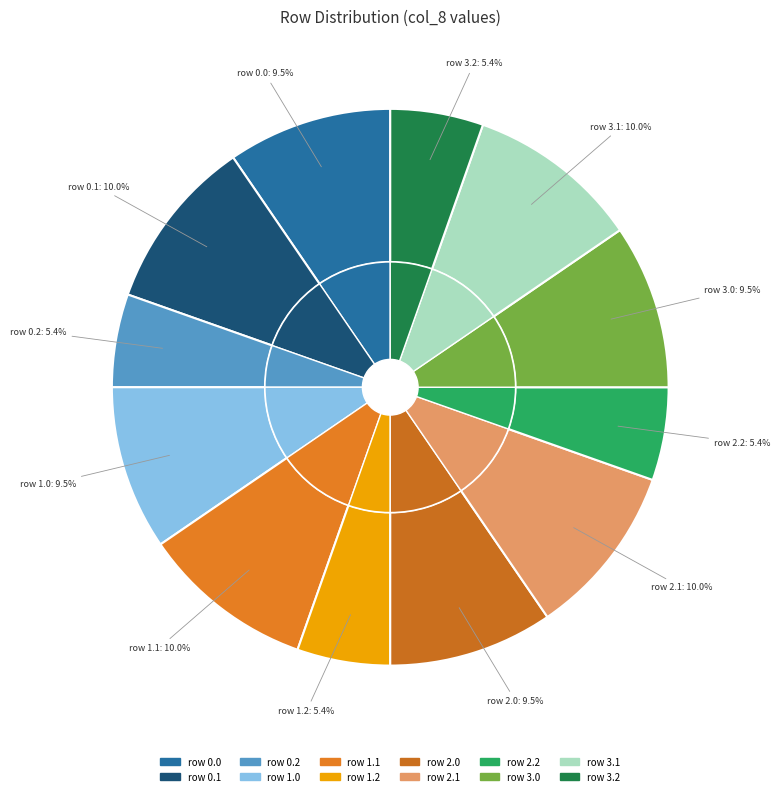

To the nearest percent, what is the average slice percentage?

8%